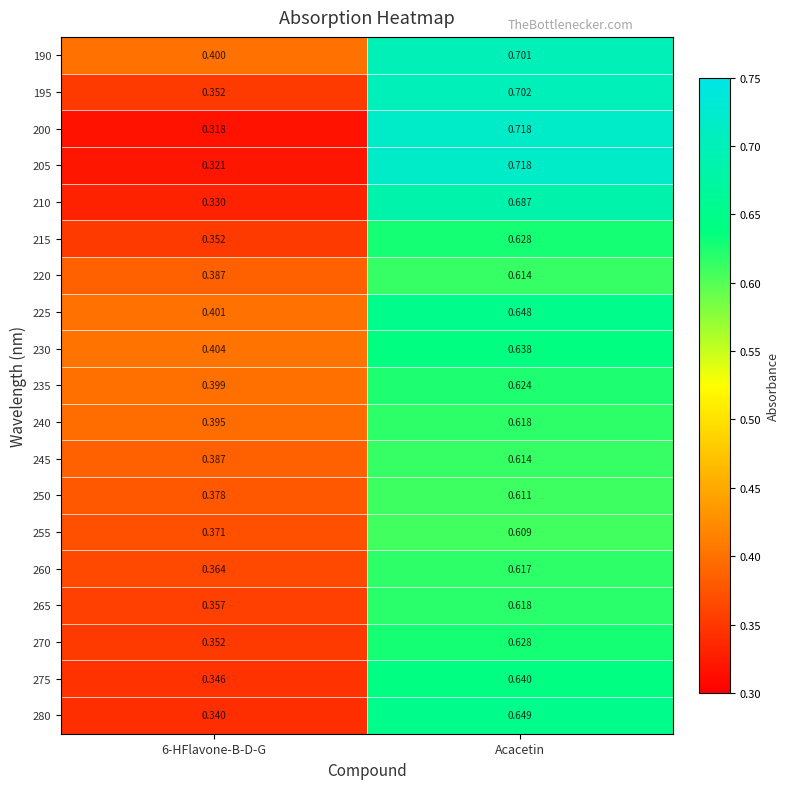

At which category is the sum across all series the highest?

Acacetin